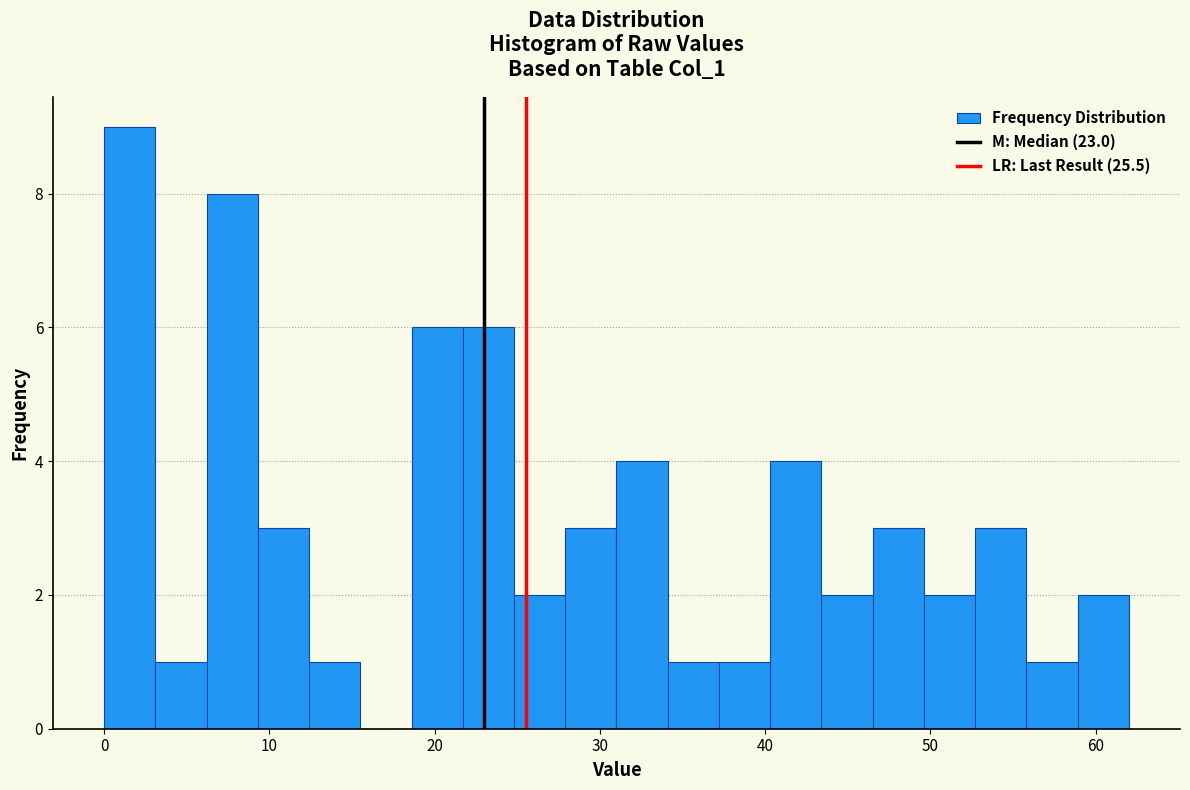

Around what value on the x-axis is the tallest bar? Give the approximate position of its centre, as read against the axis.

2